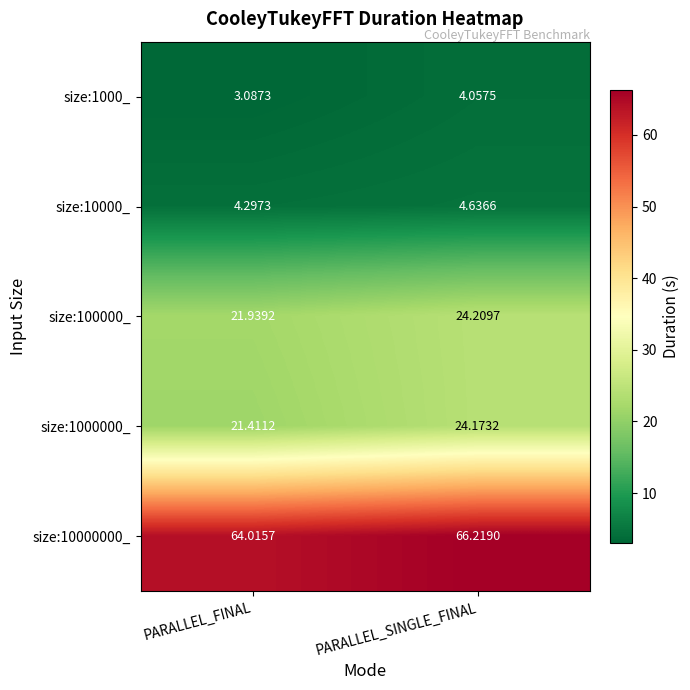

What is the minimum value shown in the chart?

3.1